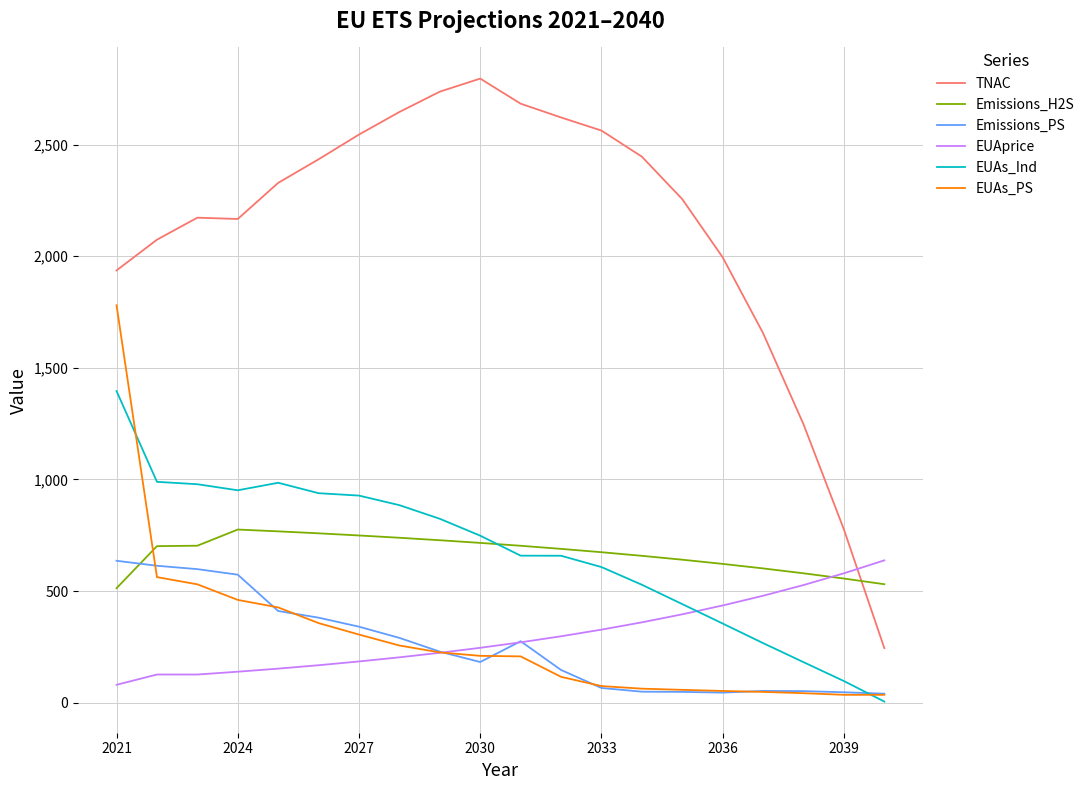

Which series has the largest range (max minus min)?

TNAC